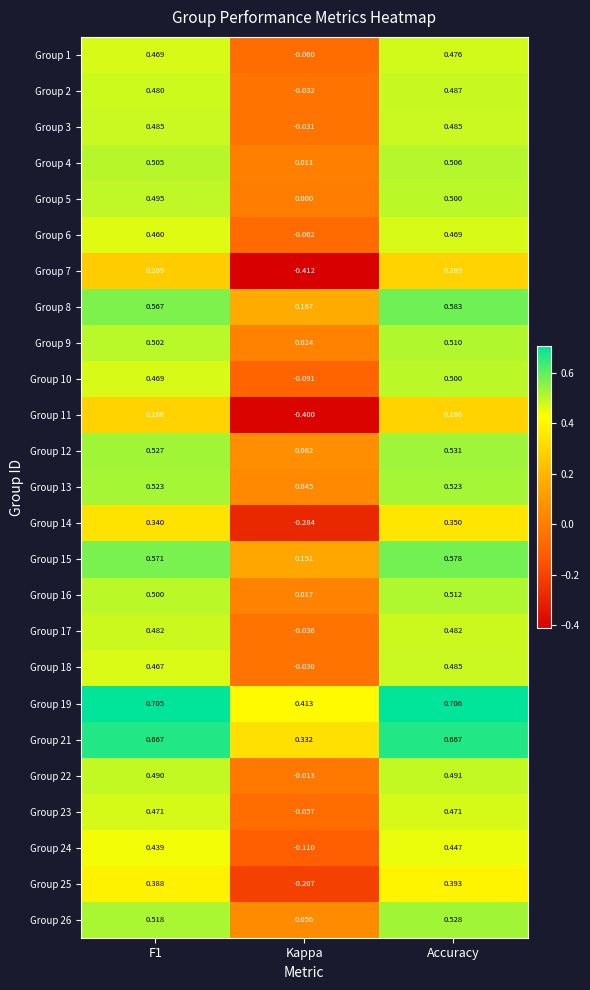

Which category has the highest value in the Group 2 series?

Accuracy